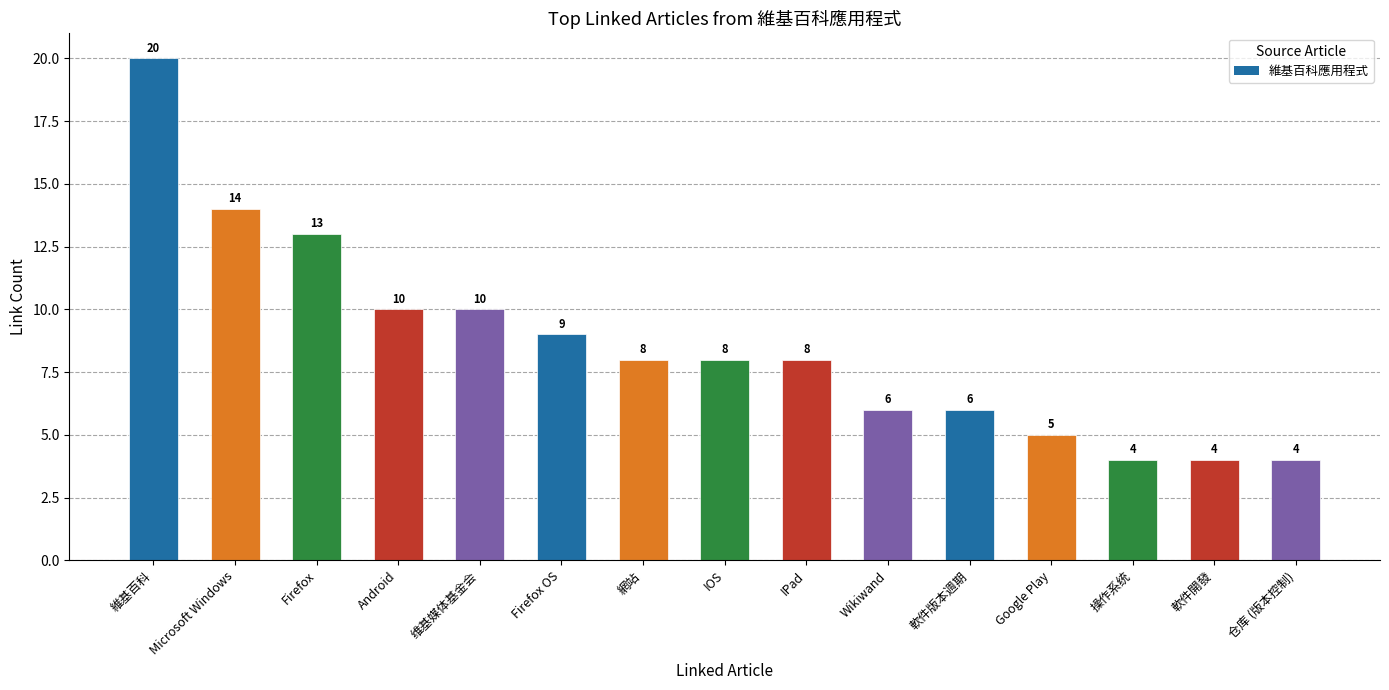

What is the greatest value displayed?

20